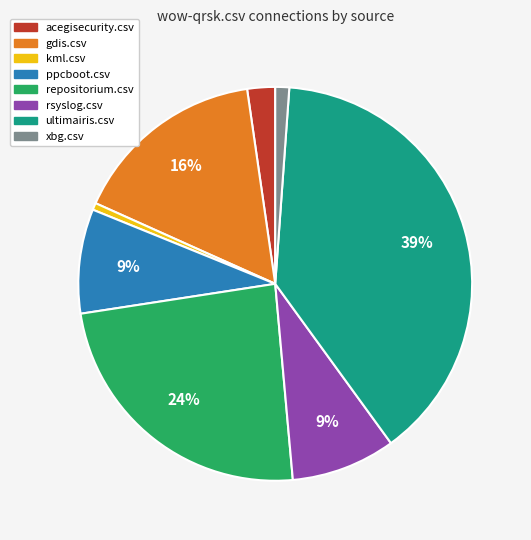

Is there any slice that represents more than half of the pie?

No